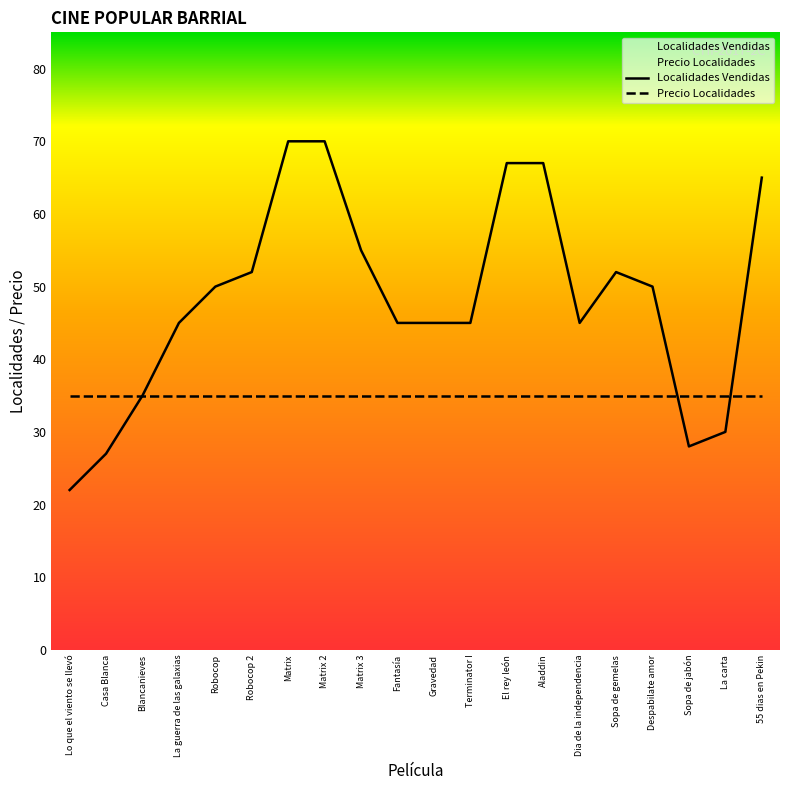

List the series in order of their peak value, lowest first.

Precio Localidades, Localidades Vendidas